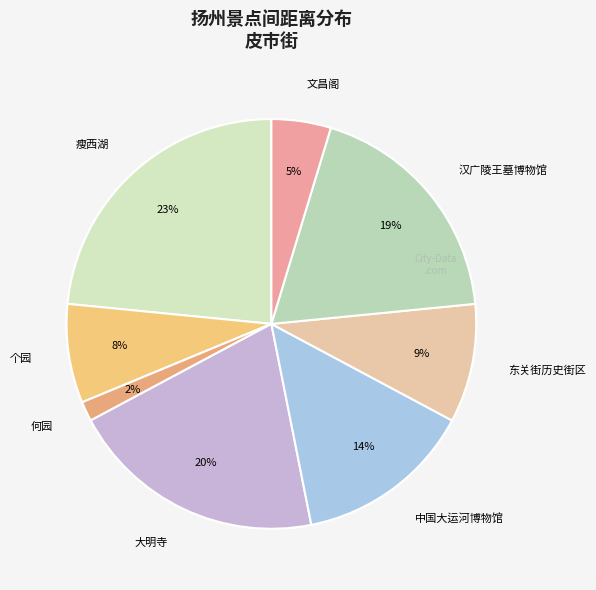

Is the sum of 文昌阁 and 汉广陵王墓博物馆 greater than half?

No